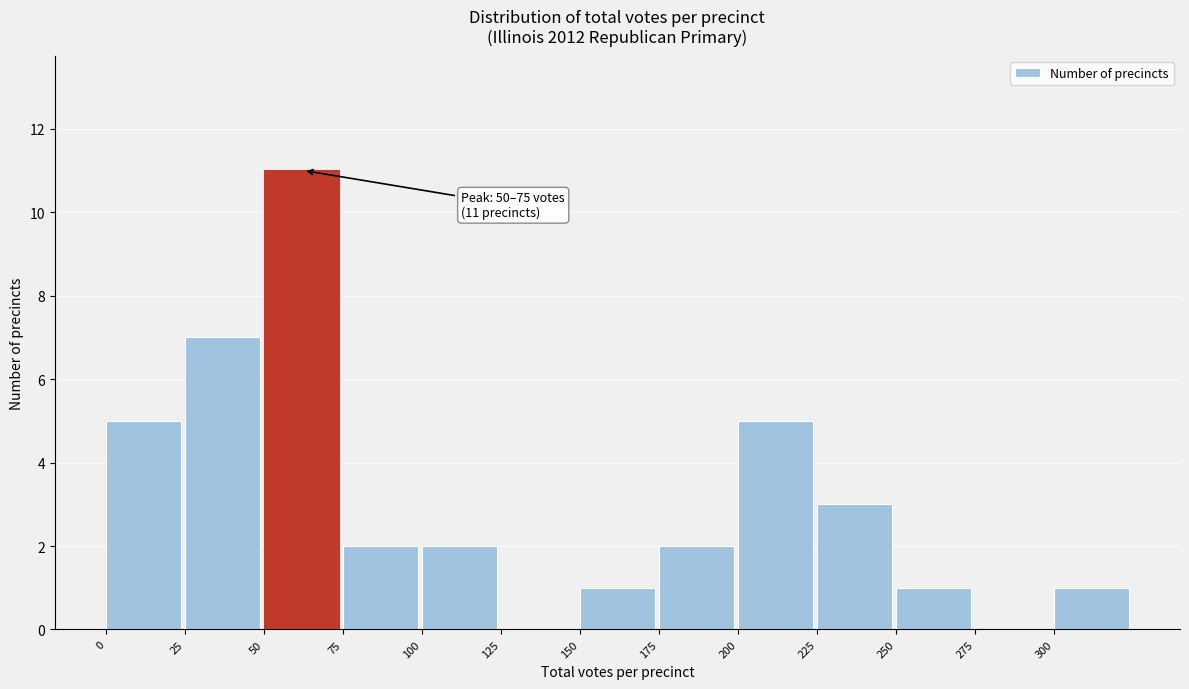

Which range on the x-axis has the tallest bar?

50 to 75